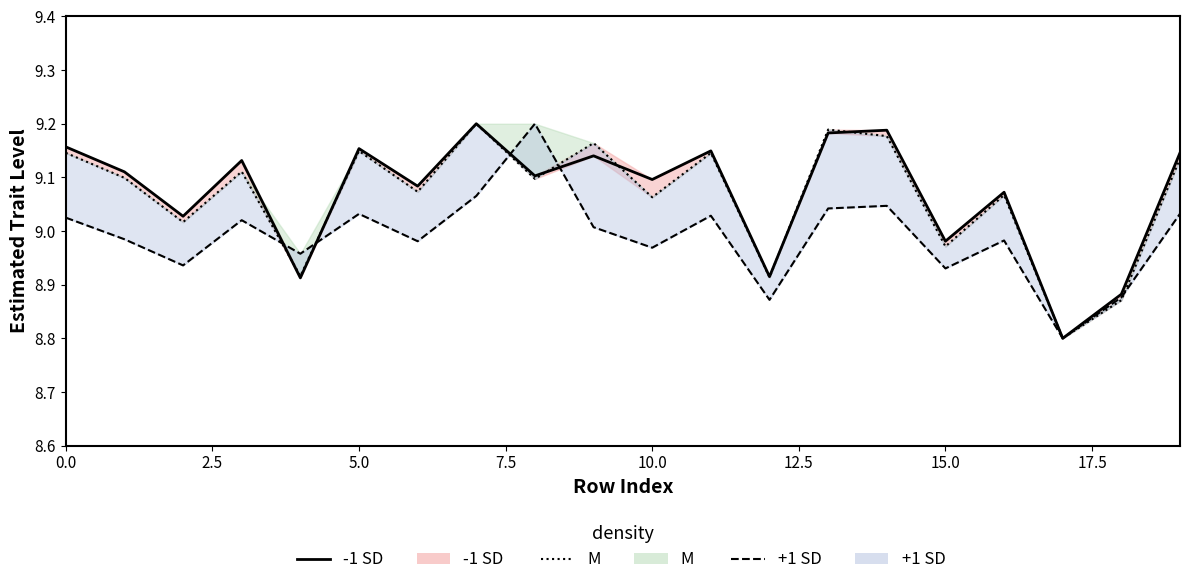

Reading right to left, what are all the values shown in this chart?

8401: 9.1	8.9	8.8	9.1	9.0	9.2	9.2	8.9	9.1	9.1	9.1	9.1	9.2	9.1	9.2	8.9	9.1	9.0	9.1	9.2
8402: 9.1	8.9	8.8	9.1	9.0	9.2	9.2	8.9	9.1	9.1	9.2	9.1	9.2	9.1	9.1	8.9	9.1	9.0	9.1	9.1
8403: 9.0	8.9	8.8	9.0	8.9	9.0	9.0	8.9	9.0	9.0	9.0	9.2	9.1	9.0	9.0	9.0	9.0	8.9	9.0	9.0